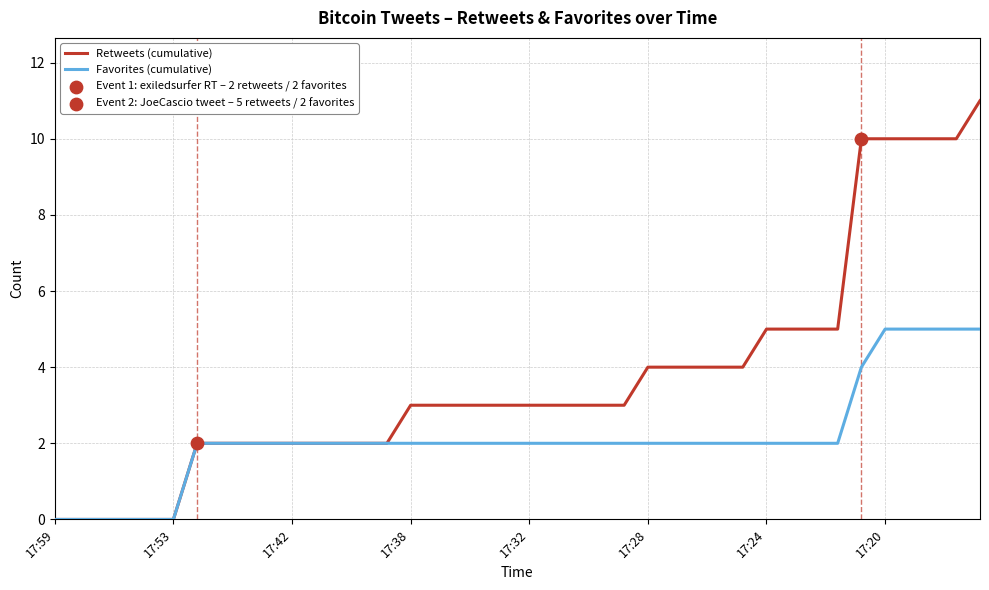

Which series has the largest total across all categories?

Retweets (cumulative)